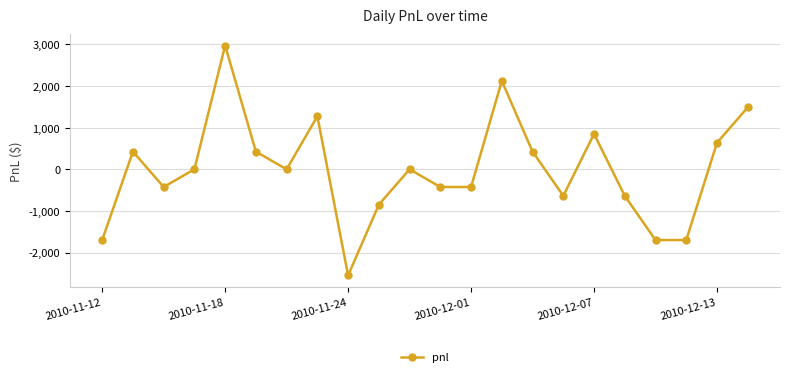

What is the value of the 22nd point from the left?

1487.5